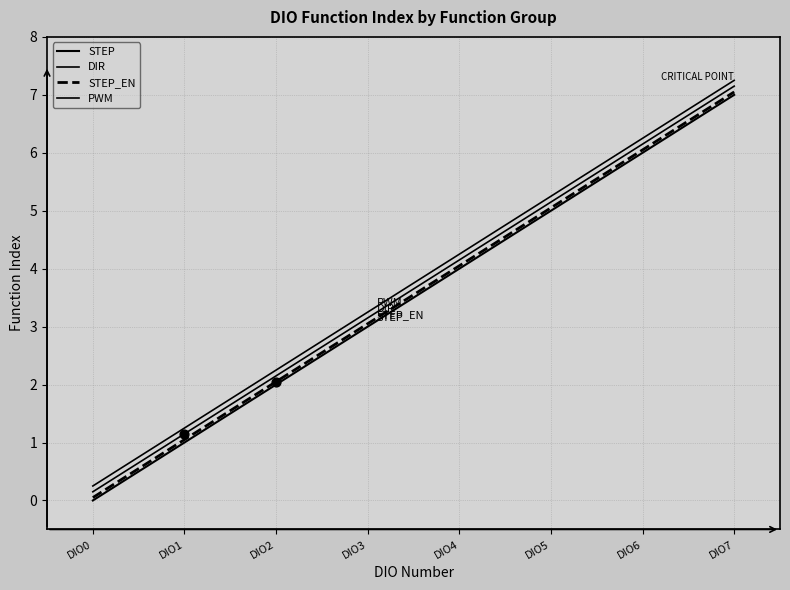

How many lines are shown in the chart?

4